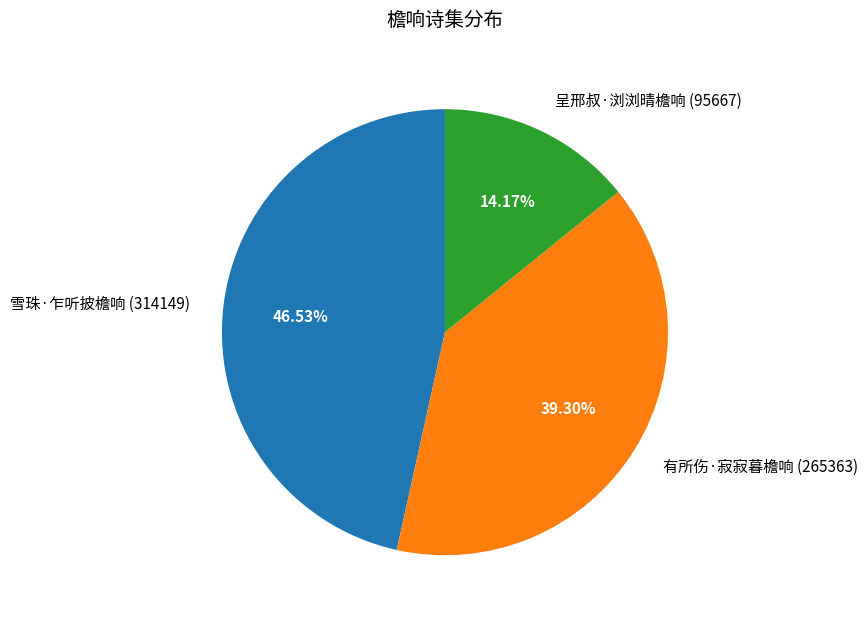

Count the number of slices in the pie.

3